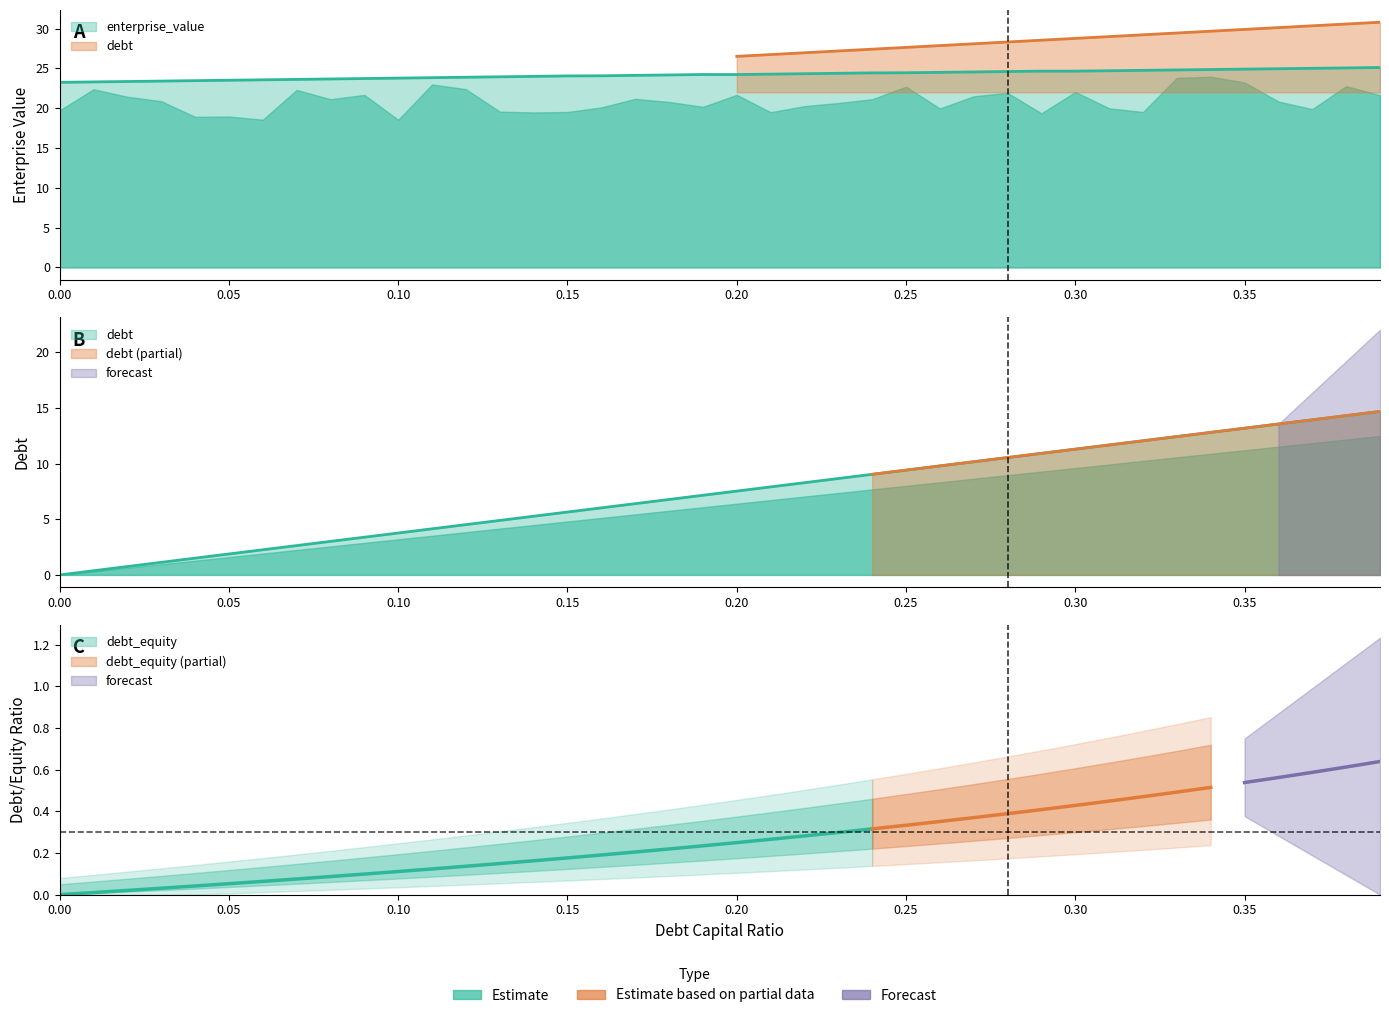

True or false: enterprise_value has a value of 12.6 at 0.39.

False